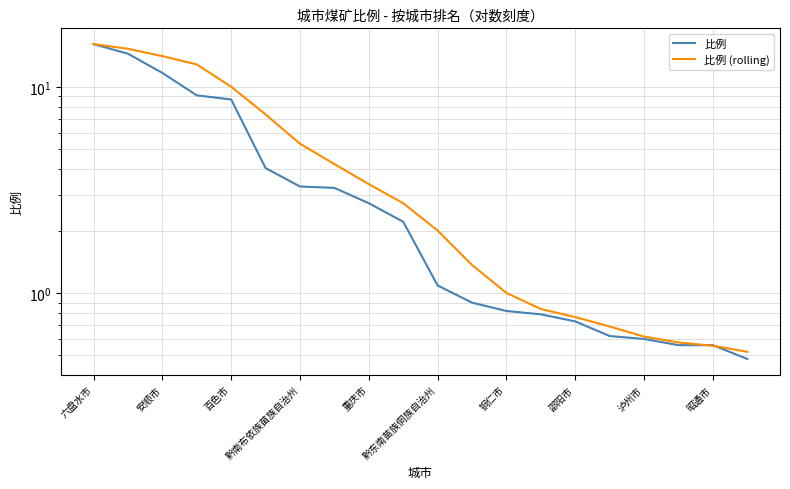

The 比例 series shows 0.6 at 昭通市. True or false?

True